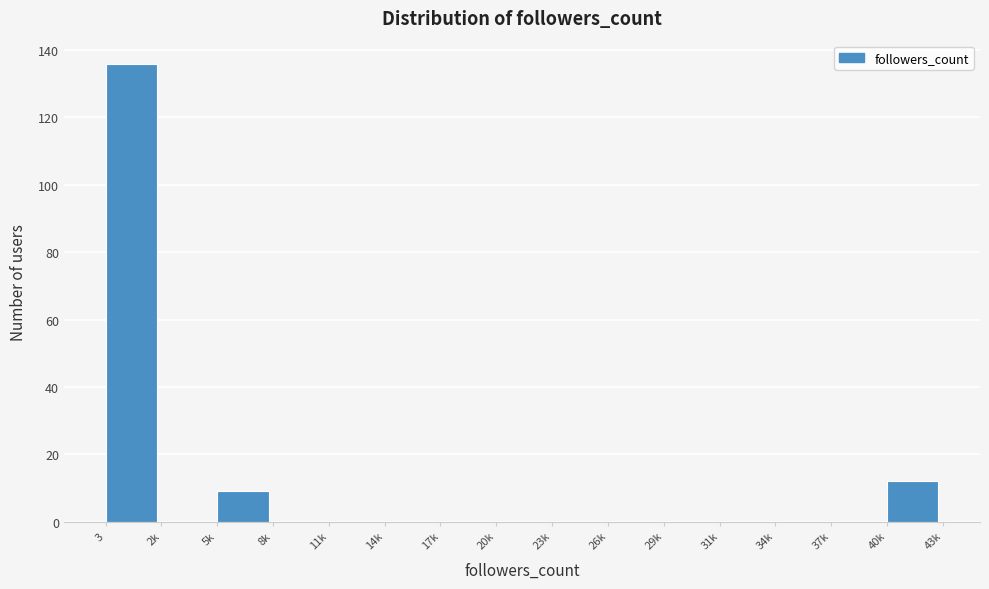

Reading left to right, what are all the values shown in this chart?

3=136	2k=0	5k=9	8k=0	11k=0	14k=0	17k=0	20k=0	23k=0	26k=0	29k=0	31k=0	34k=0	37k=0	40k=12